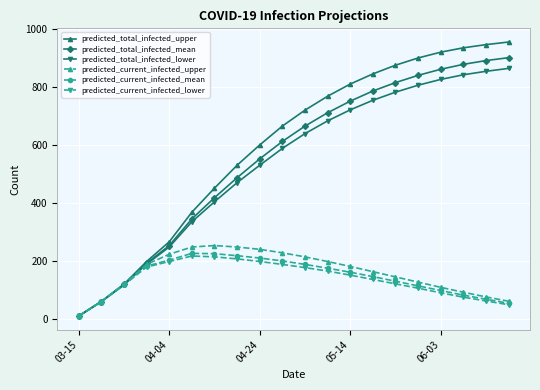

What is the maximum value shown in the chart?

955